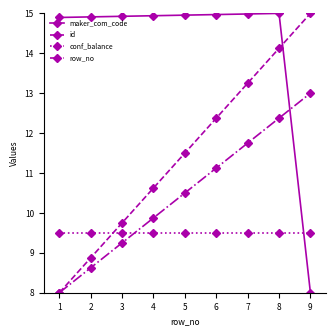

True or false: maker_com_code and row_no cross at least once.

True